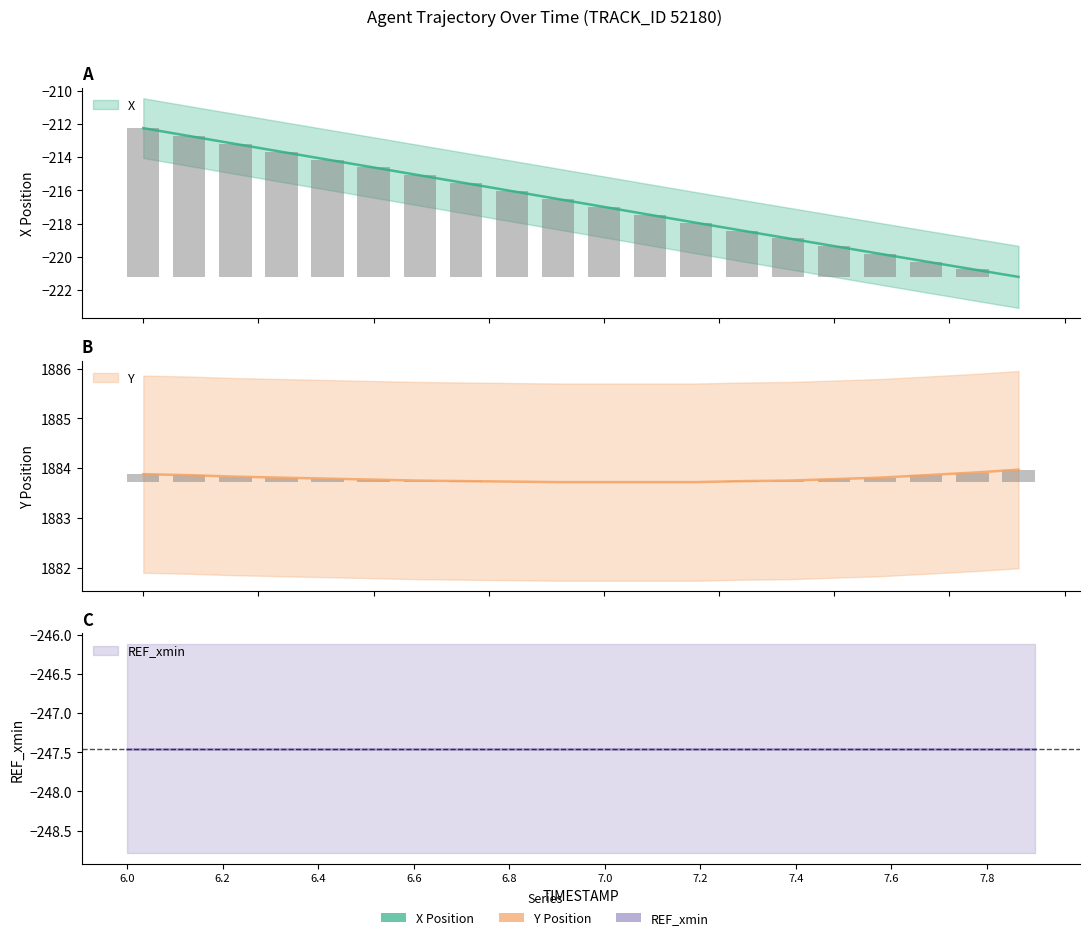

What position from the left is 6.2?

3